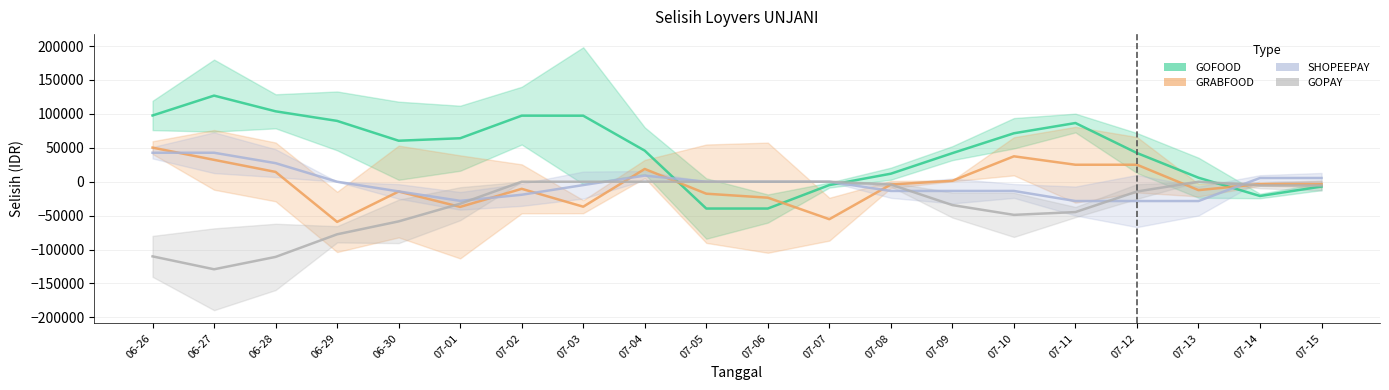

Rank the series at 06-29 from lowest to highest value.

Selisih Loyvers dengan Gmail GOPAY, Selisih Loyvers dengan Gmail GRABFOOD, Selisih Loyvers dengan Gmail SHOPEEPAY, Selisih Loyvers dengan Gmail GOFOOD